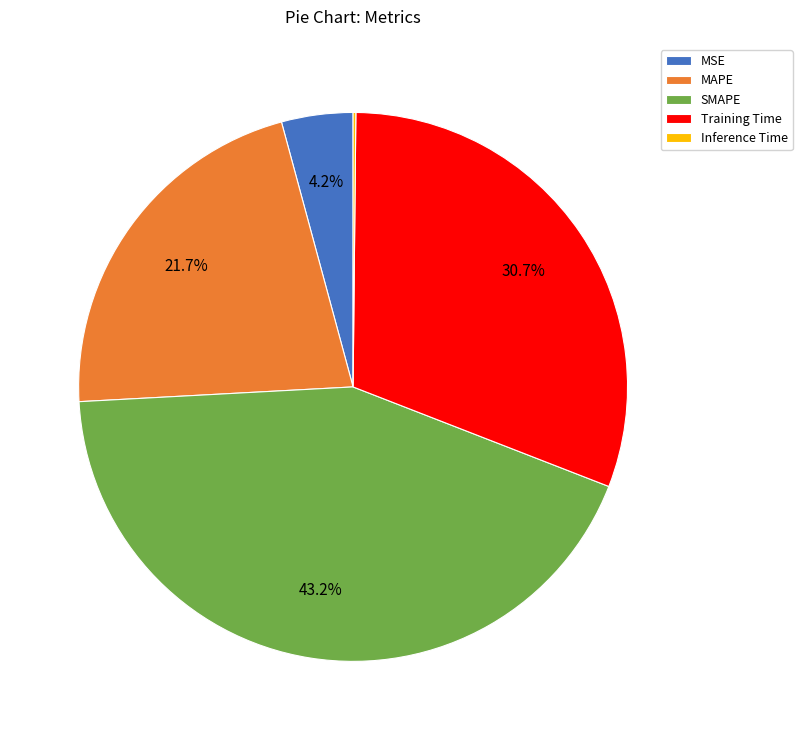

Does any single category account for the majority?

No